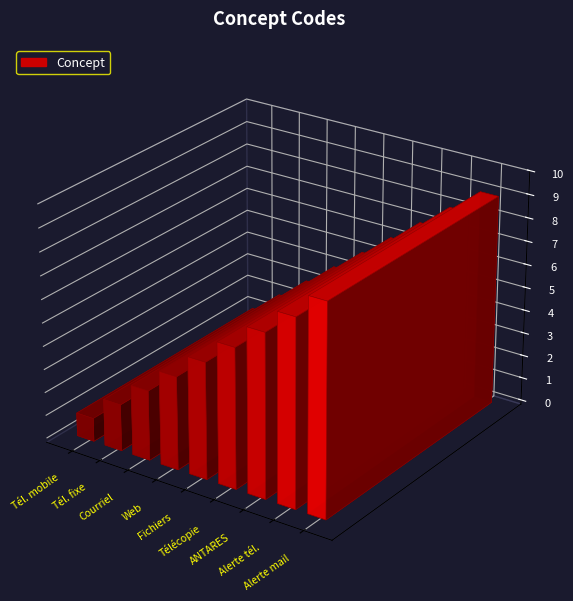

Rank the categories by value from lowest to highest.

Téléphone mobile, Téléphone fixe, Courrier électronique, Adresse web, Transfert de fichiers, Télécopie, Réseau radio numérique ANTARES, Téléphone d'alerte, Mail d'alerte